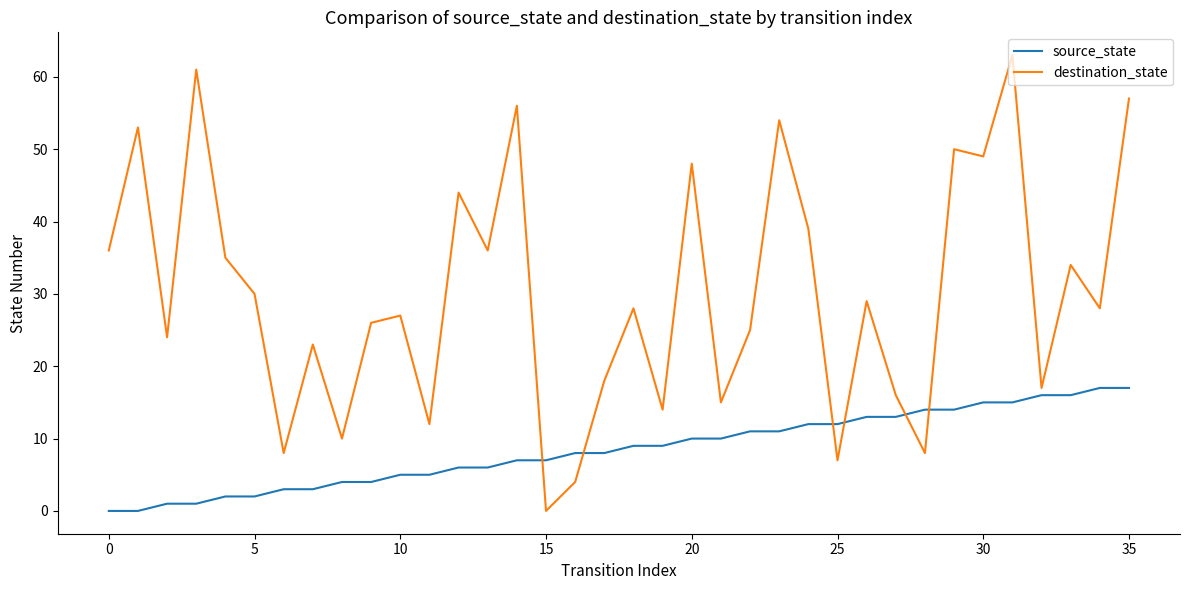

Which series has the largest total across all categories?

destination_state